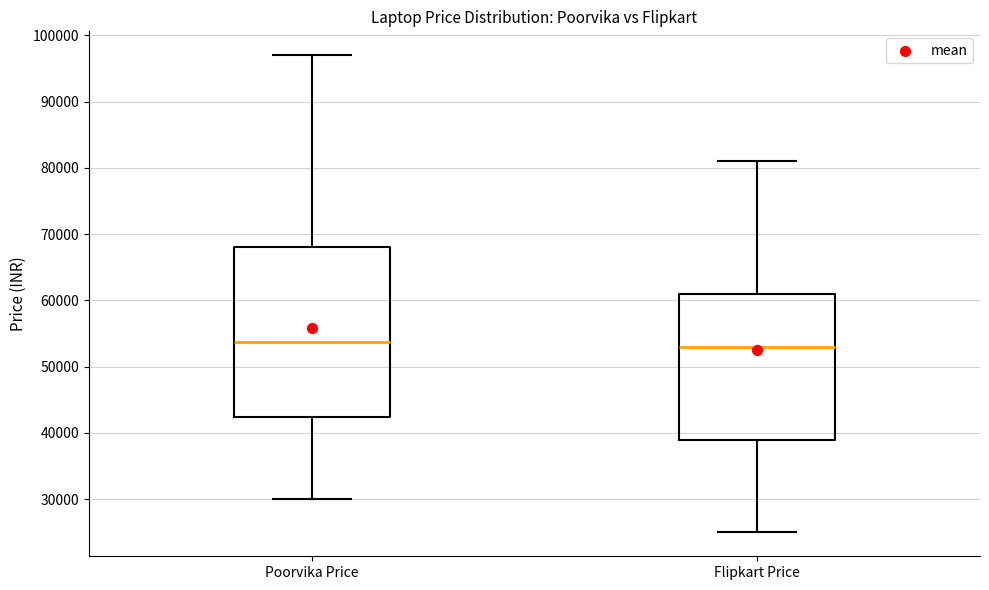

Reading left to right, read every box against the y-axis: the position of its median line, the range the box covers, and the ends of its whiskers. The values are not printed on the chart, so give them approximately, as read against the axis.

Poorvika Price: median 54000, box 42000 to 68000, whiskers 30000 to 97000
Flipkart Price: median 53000, box 39000 to 61000, whiskers 25000 to 81000